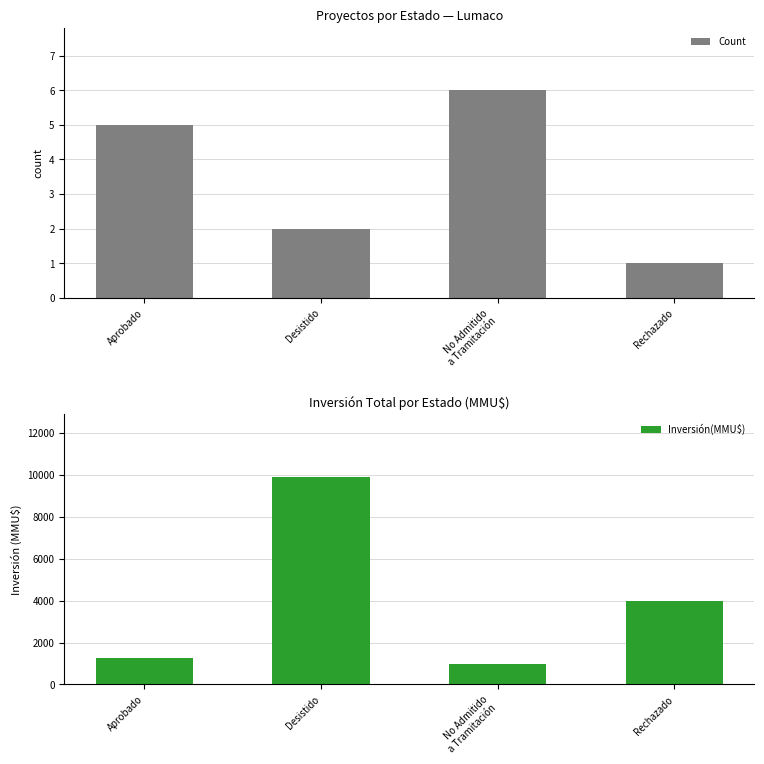

At how many categories does at least one series exceed 6919?

1